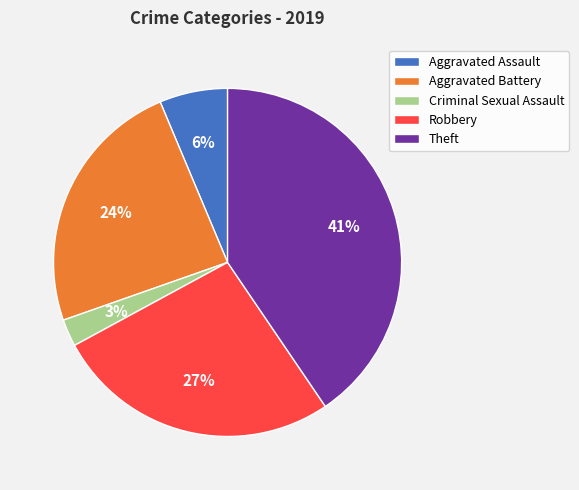

Does Criminal Sexual Assault represent more than half of the total?

No